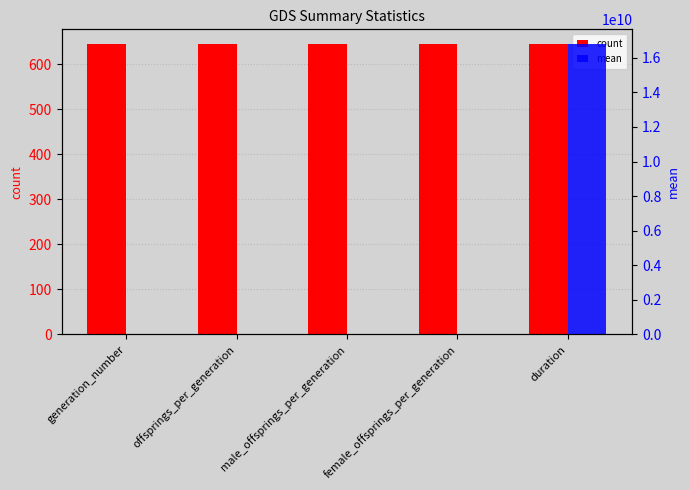

What is the label of the 4th bar from the right?

offsprings_per_generation